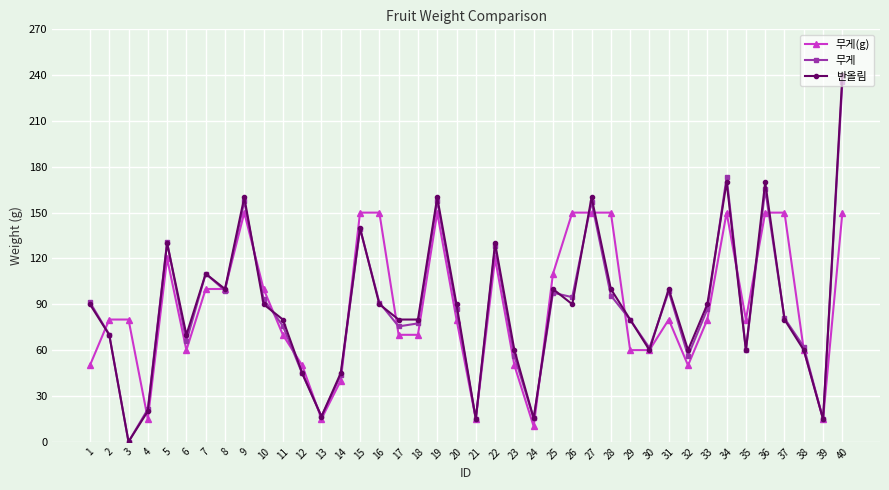

Is the value of 반올림 at 8 greater than the value of 무게 at 3?

Yes